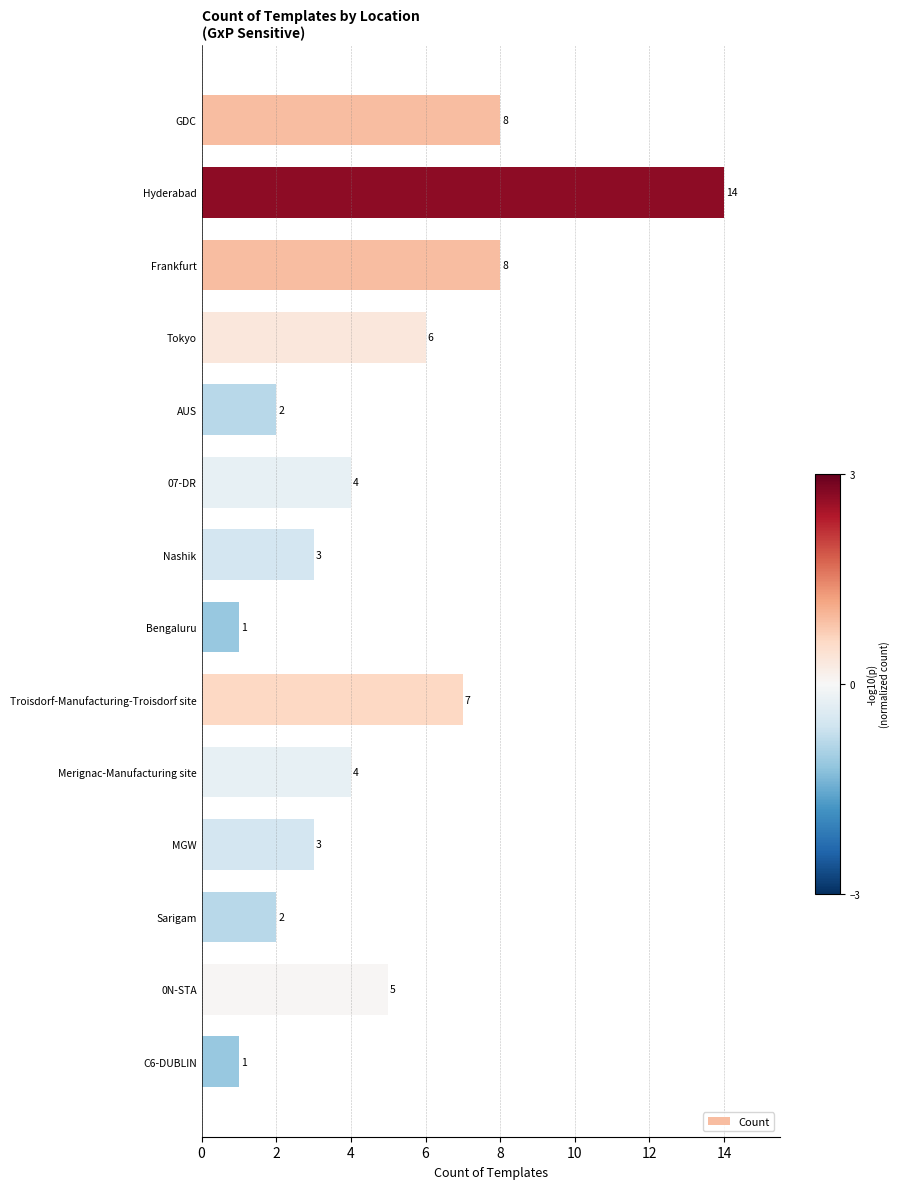

The chart shows a value of 8 at Frankfurt. True or false?

True